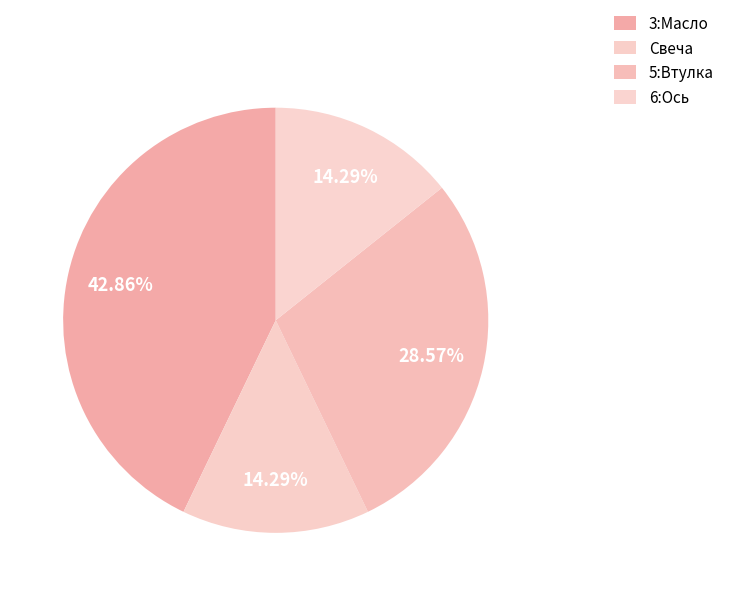

The 6:Ось slice represents 14% of the pie. True or false?

True